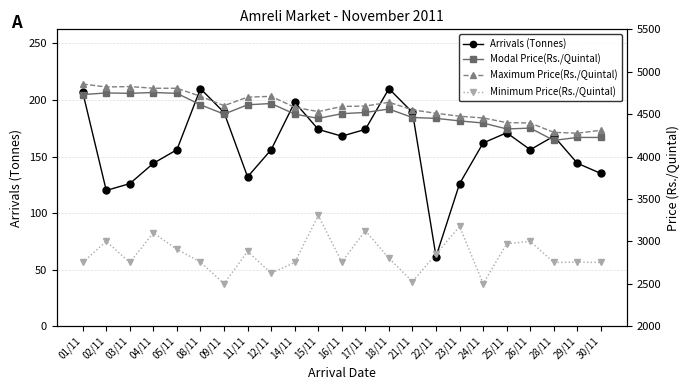

What is the difference between the Modal Price(Rs./Quintal) values at 24/11 and 09/11?

105.0